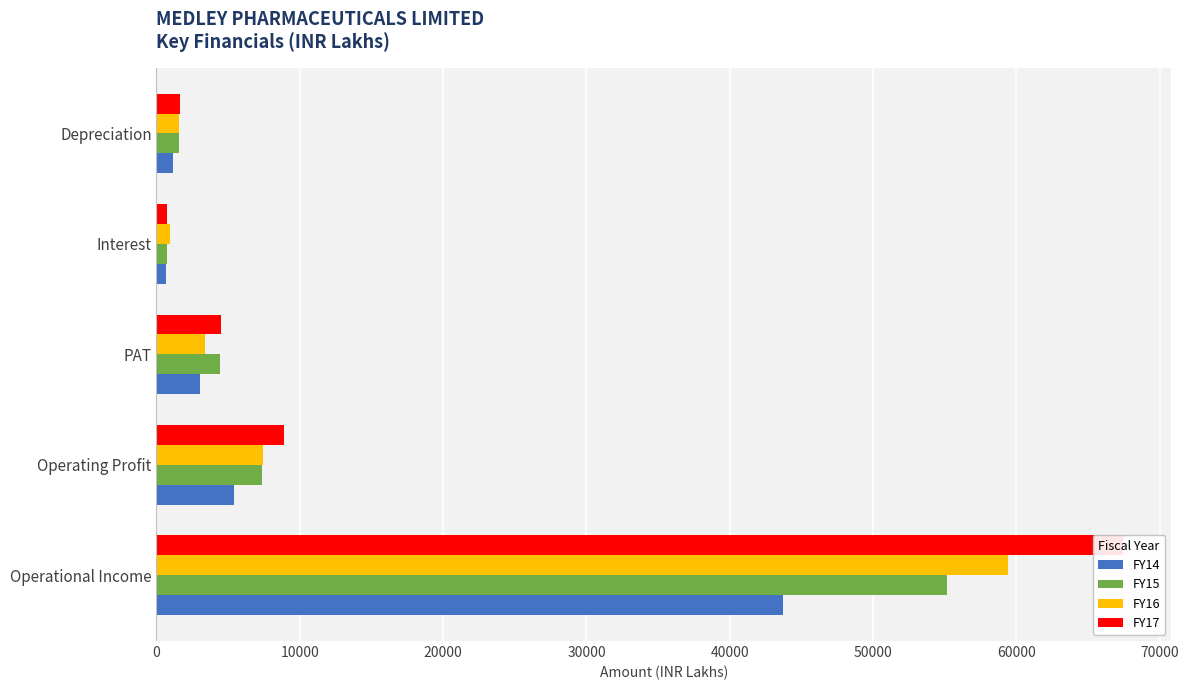

What is the minimum value shown in the chart?

636.4